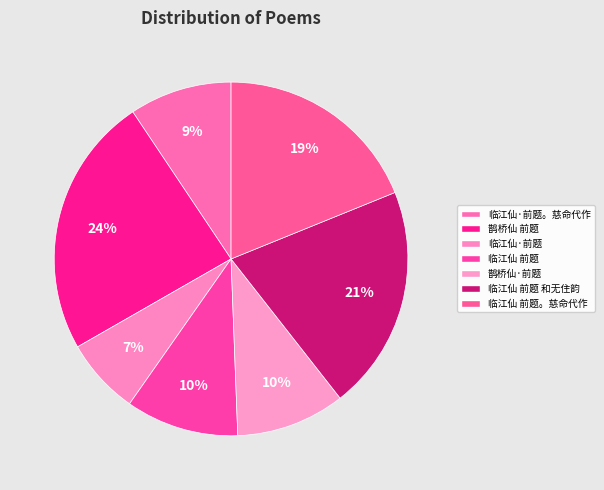

What is the ratio of the value at 鹊桥仙 前题 to the value at 临江仙 前题。慈命代作?

1.3